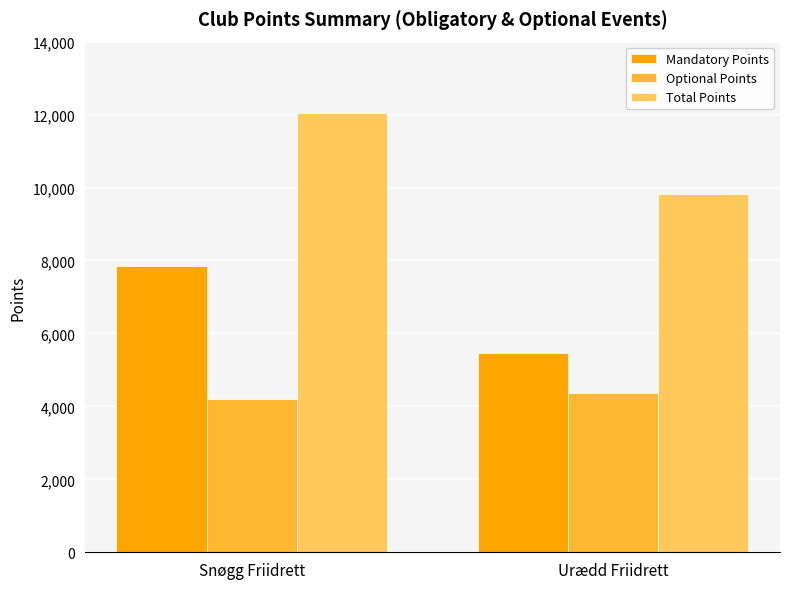

How many categories are shown in the chart?

2